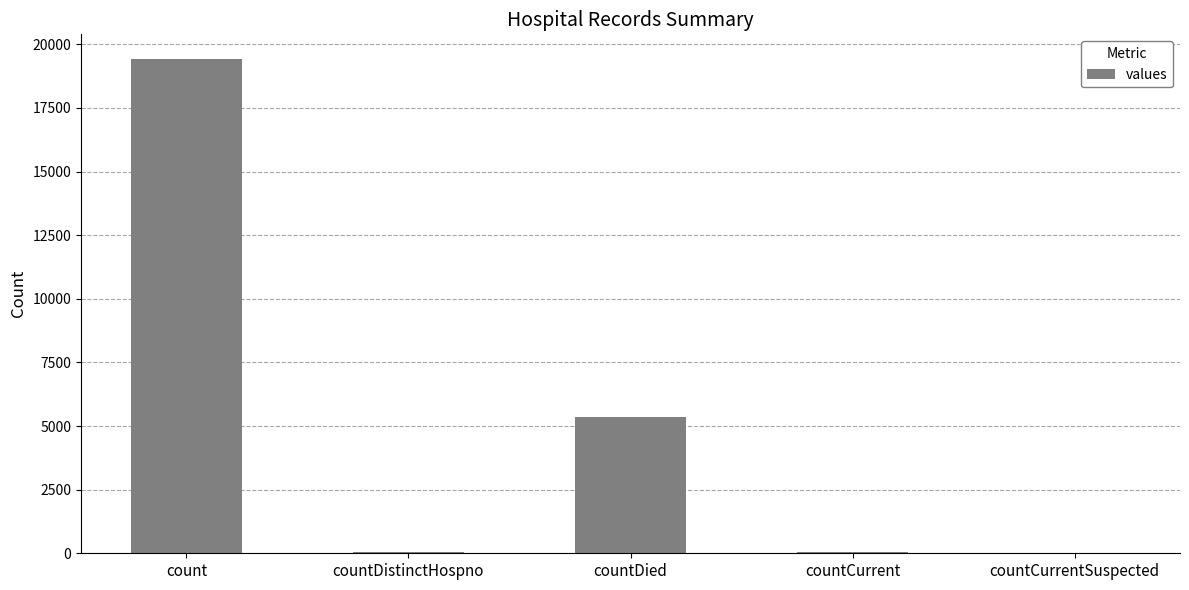

What is the sum of all values?

24875